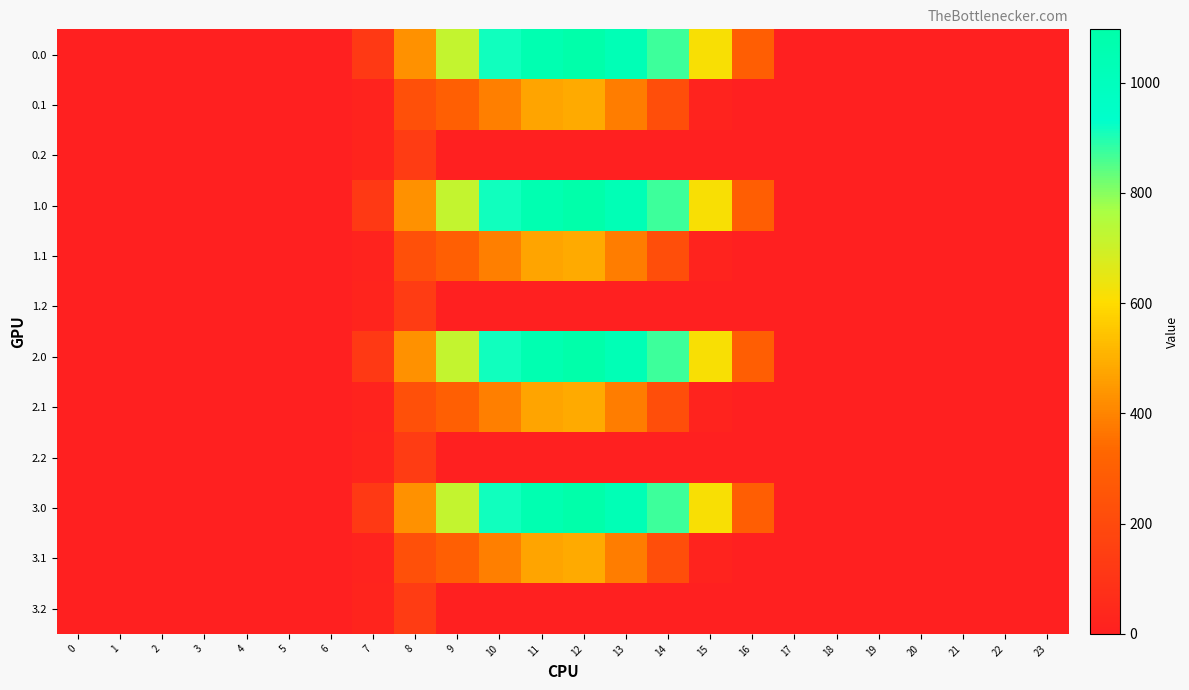

Which category has the highest value across all series?

12